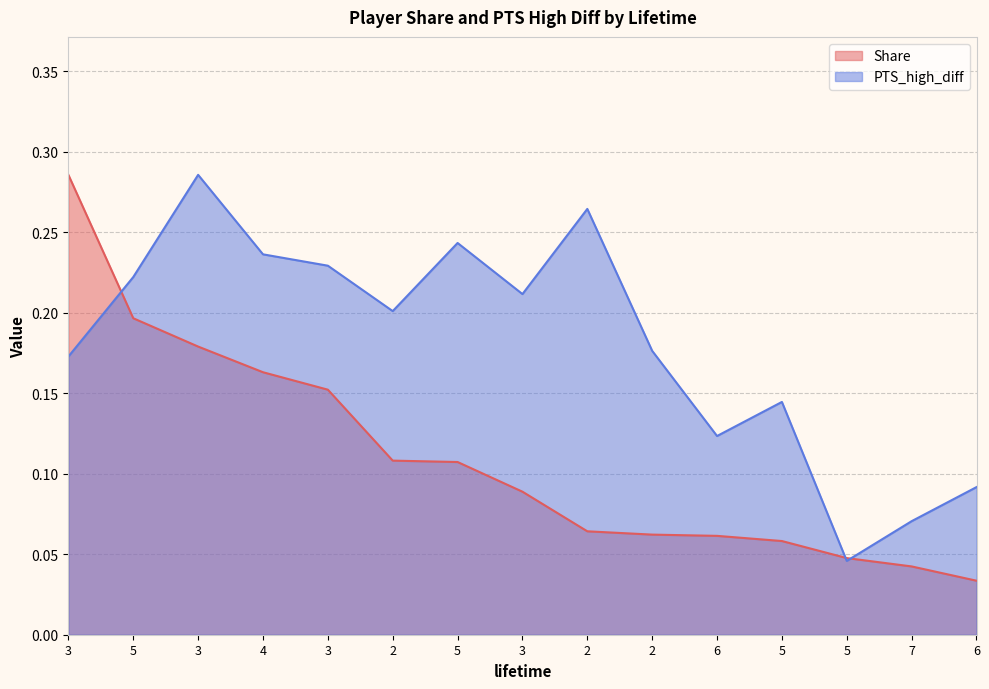

What is the sum of the PTS_high_diff values at 5 and 5?

0.4